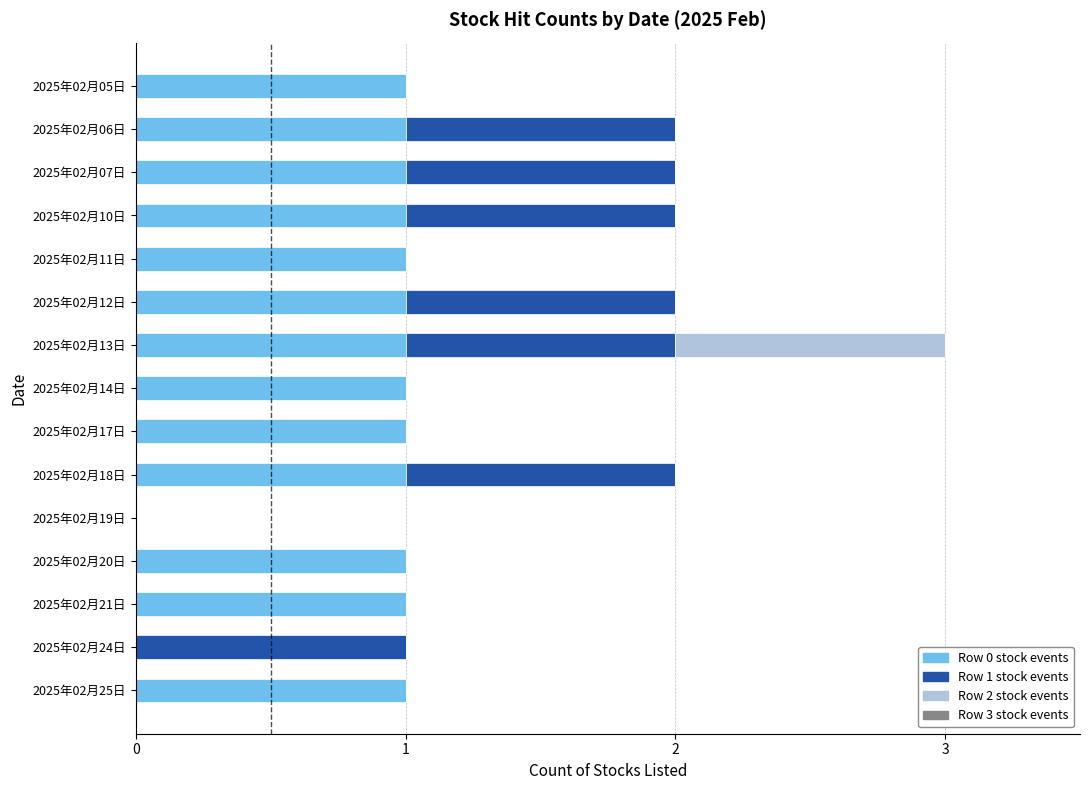

At which category is the sum across all series the highest?

2025年02月13日